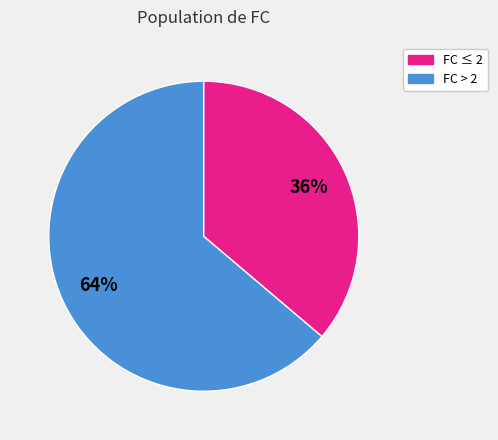

Is there a majority slice in this chart?

Yes